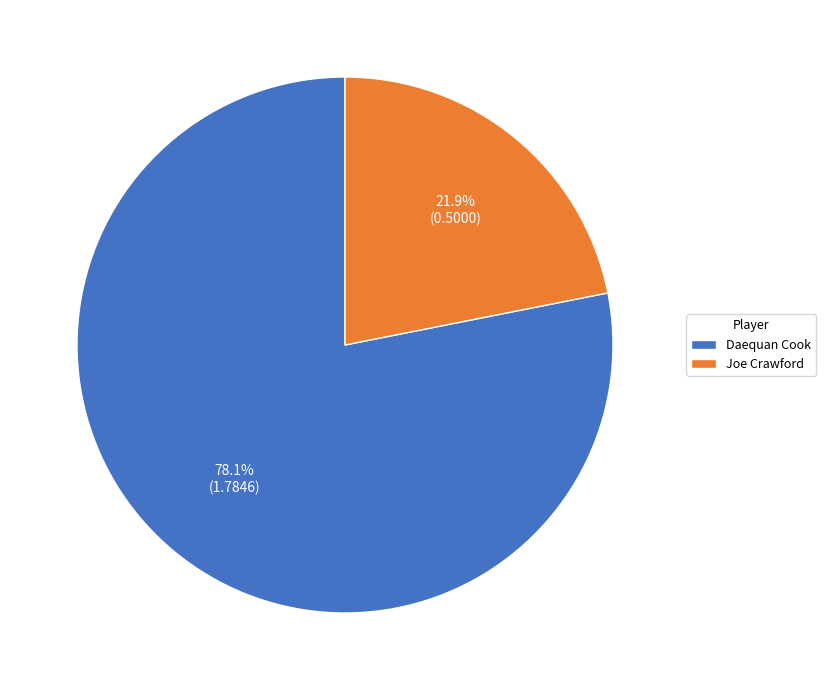

Approximately how many times larger is the value at Joe Crawford compared to Daequan Cook?

0.3